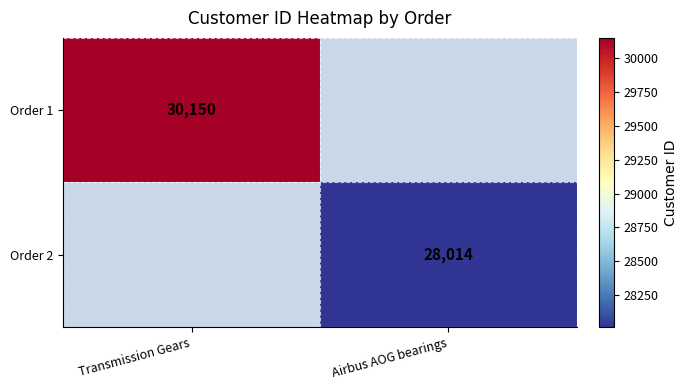

The Order 1 series shows 30150 at Transmission Gears. True or false?

True